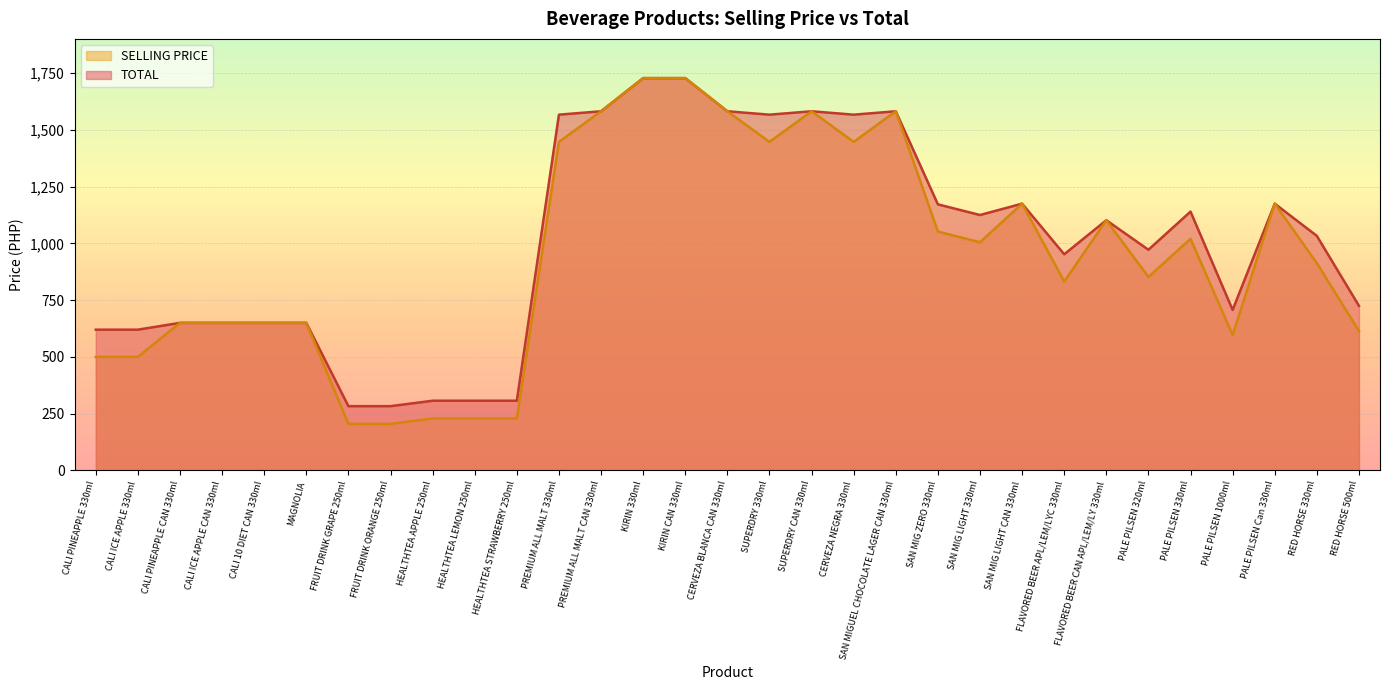

True or false: TOTAL has a value of 1582 at SAN MIGUEL CHOCOLATE LAGER CAN 330ml.

True